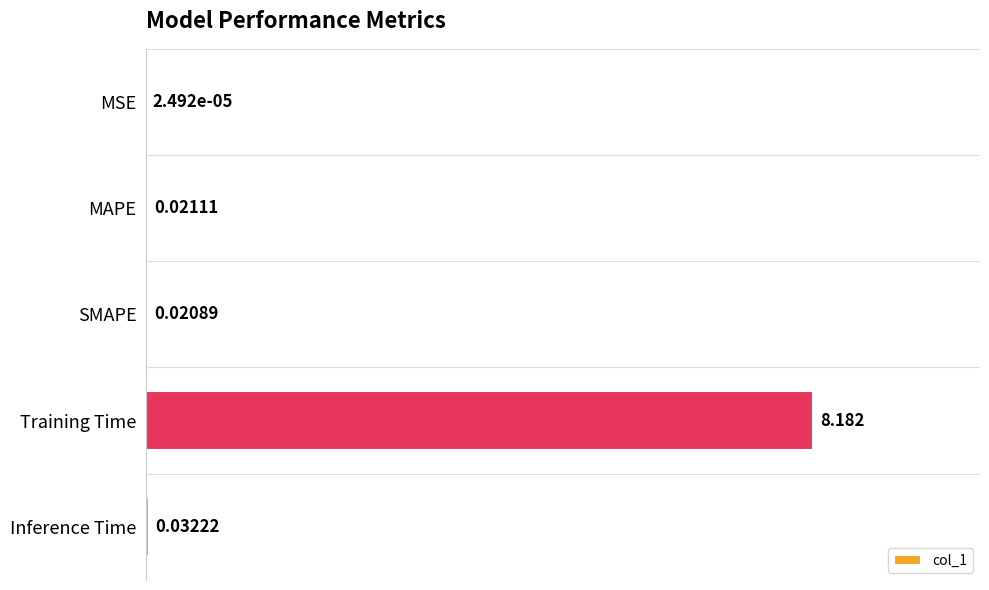

Which has a higher value, MAPE or SMAPE?

MAPE